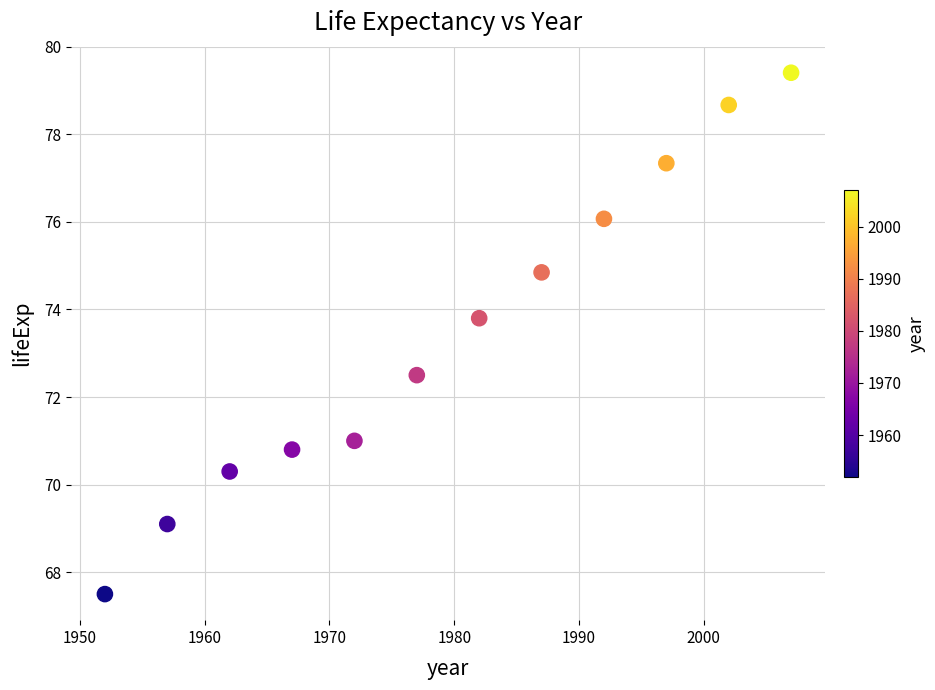

What is the range of Y values (max minus min)?

11.9